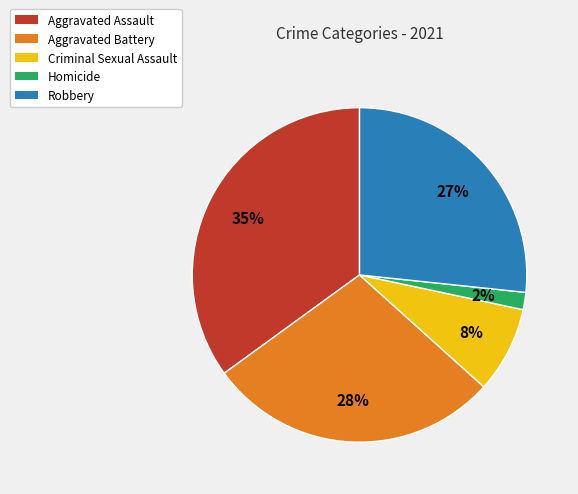

Count the number of slices in the pie.

5